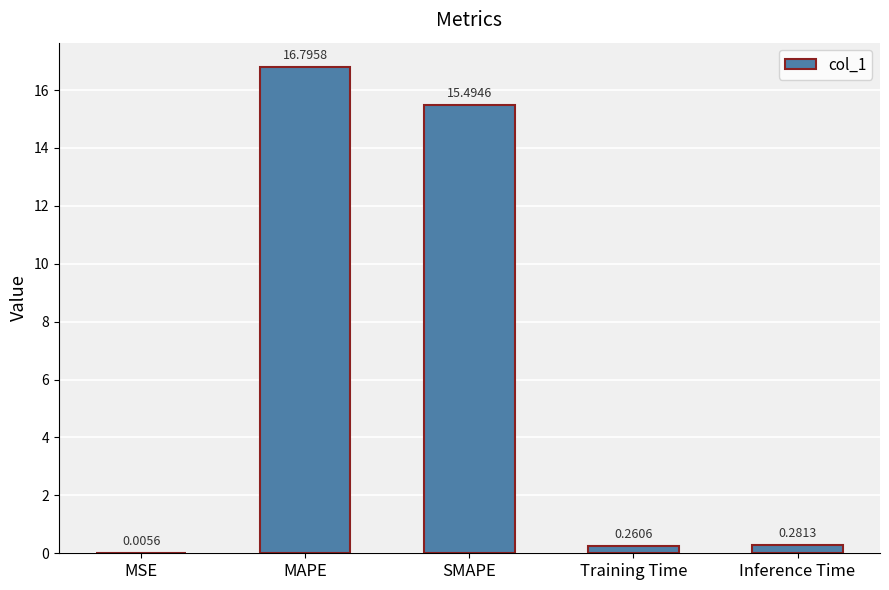

What is the difference between the values at MAPE and SMAPE?

1.3